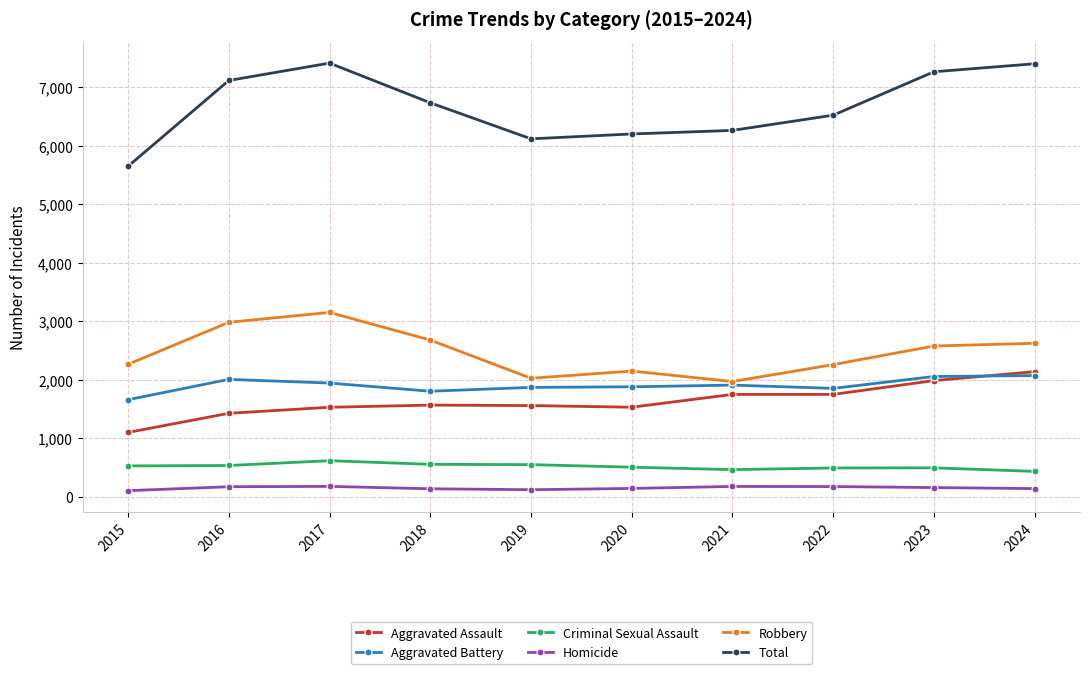

At which label does Aggravated Assault reach its peak?

2024